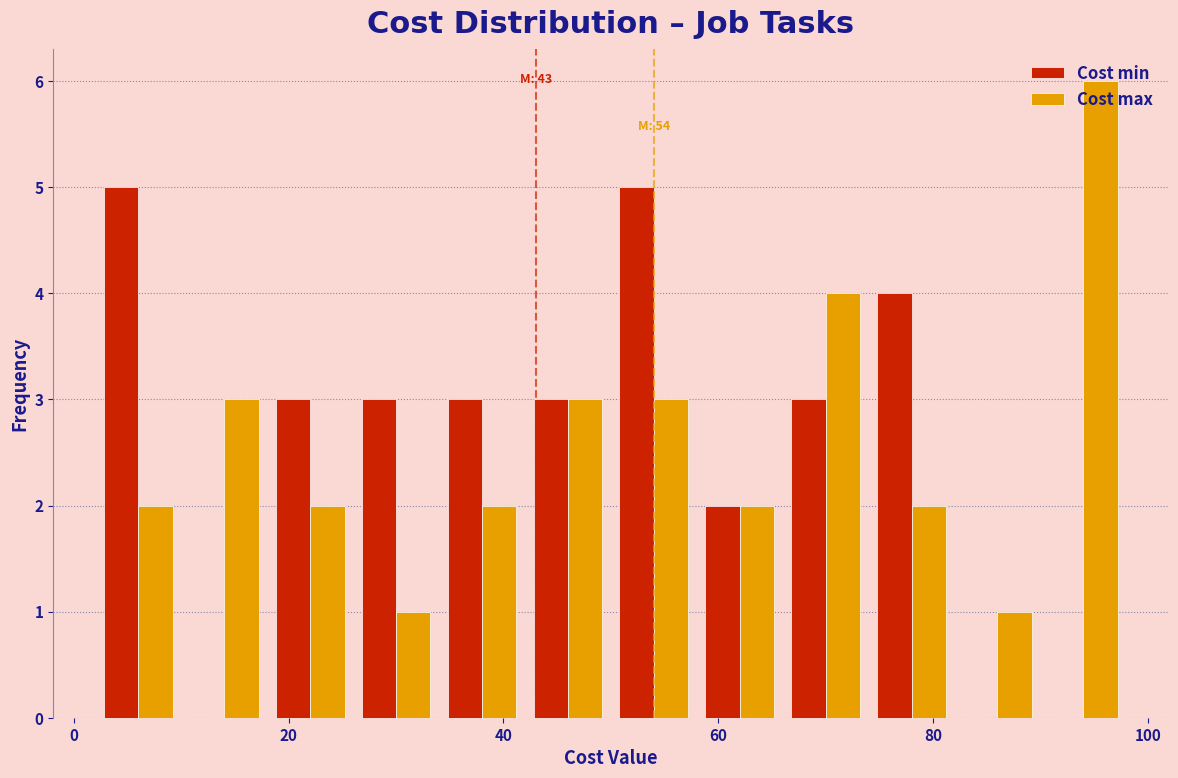

In the Cost max series, which range on the x-axis has the tallest bar?

90 to 98